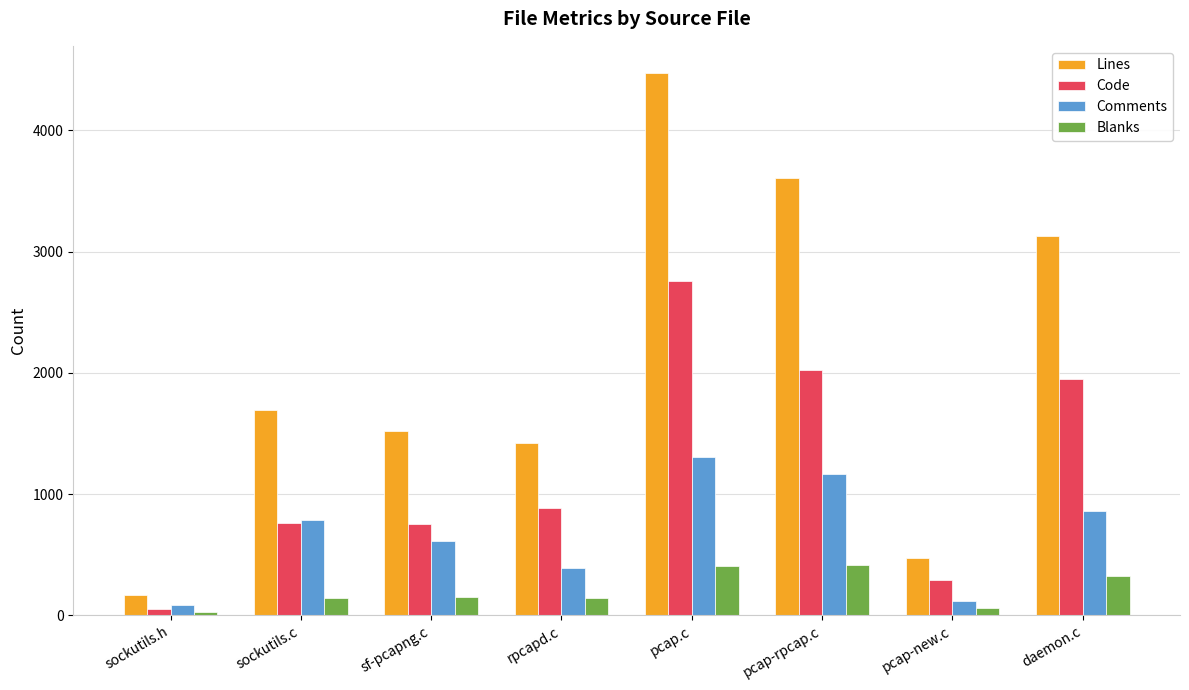

What is the label of the 1st bar from the right?

daemon.c